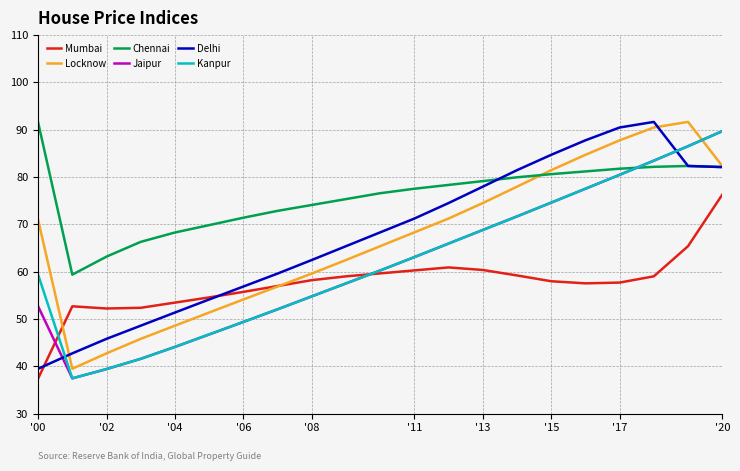

Does the chart display data point markers on the line(s)?

No